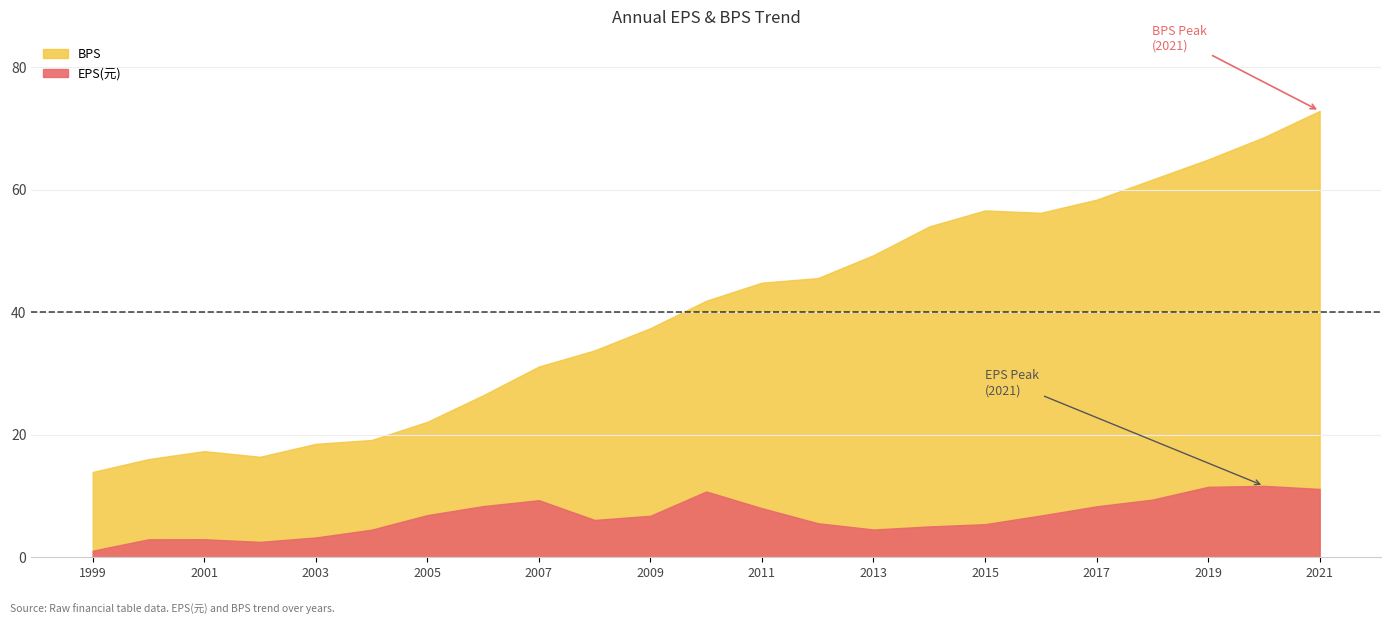

How many values in the BPS series exceed 41?

12